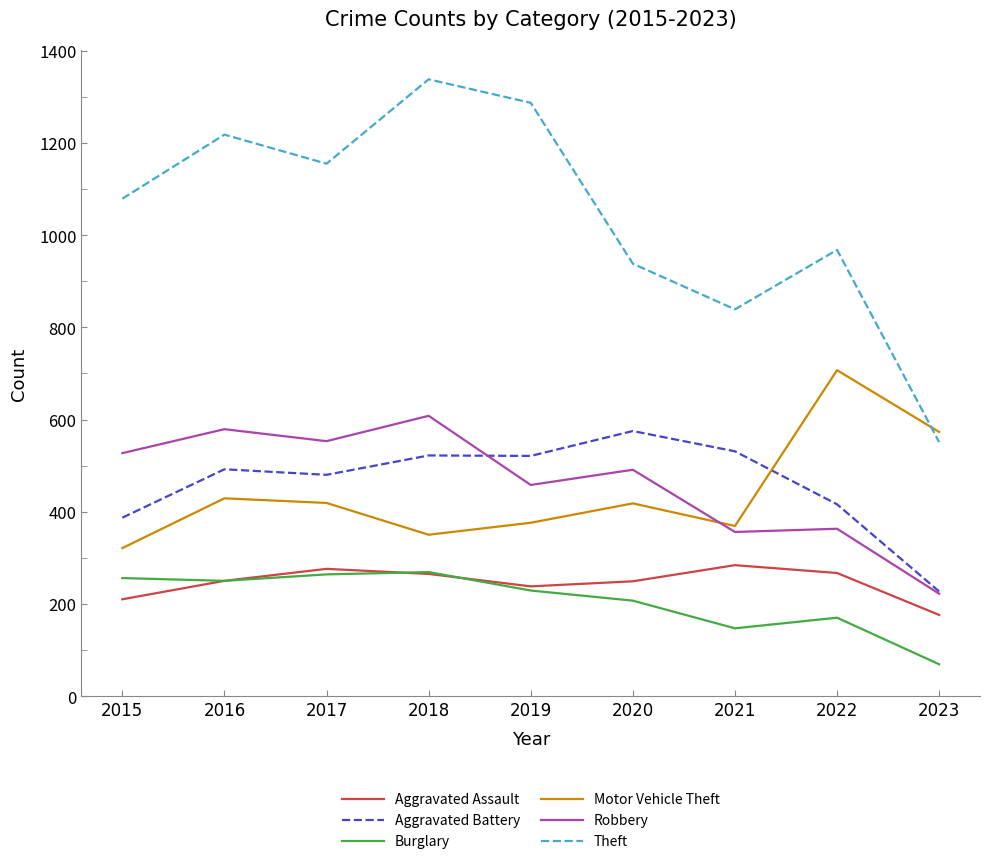

How many categories are shown in the chart?

9